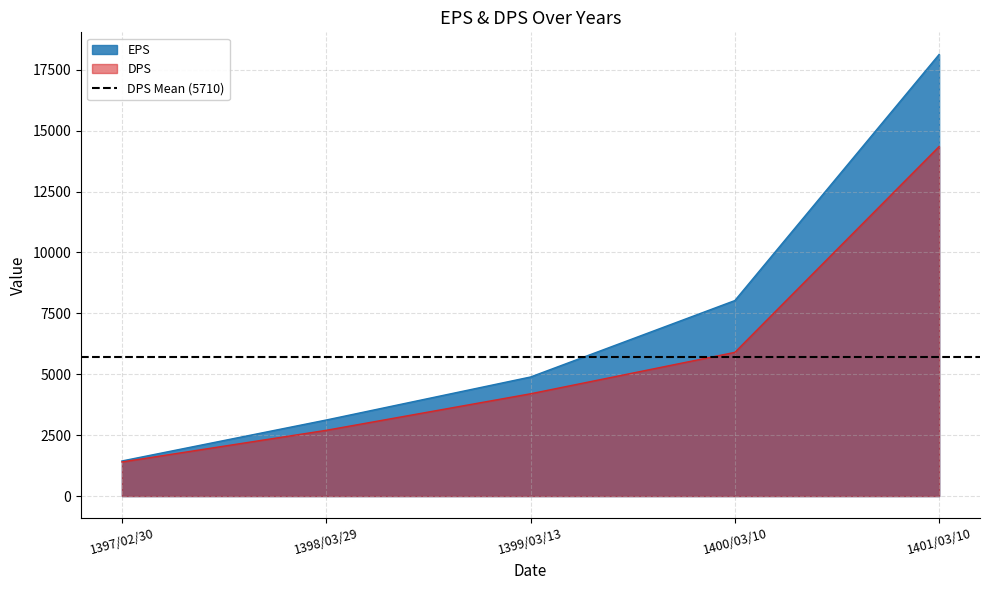

Which label corresponds to the largest value in the chart?

1401/03/10